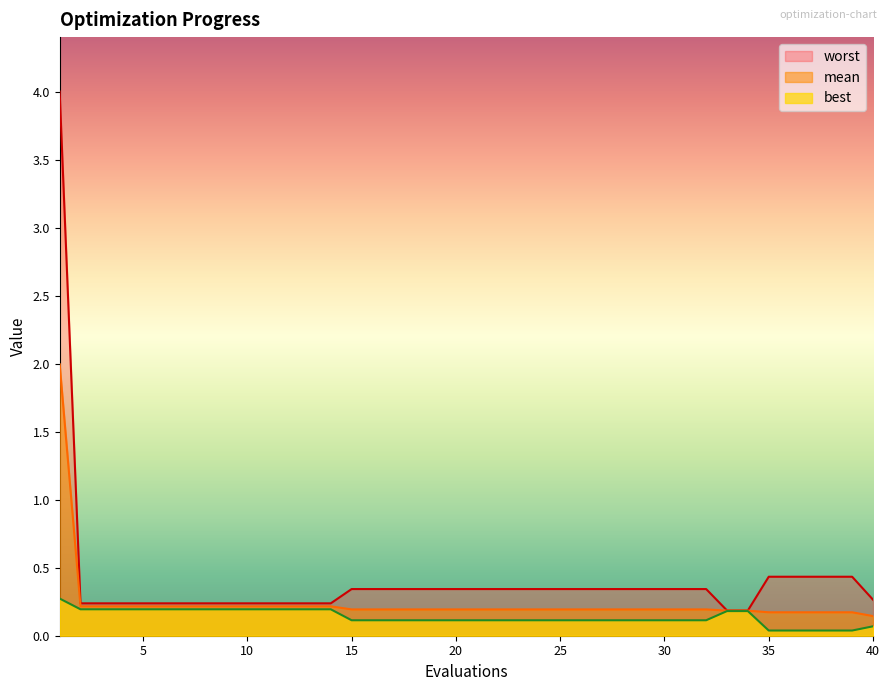

Count the best values in the range 0 to 1.

40